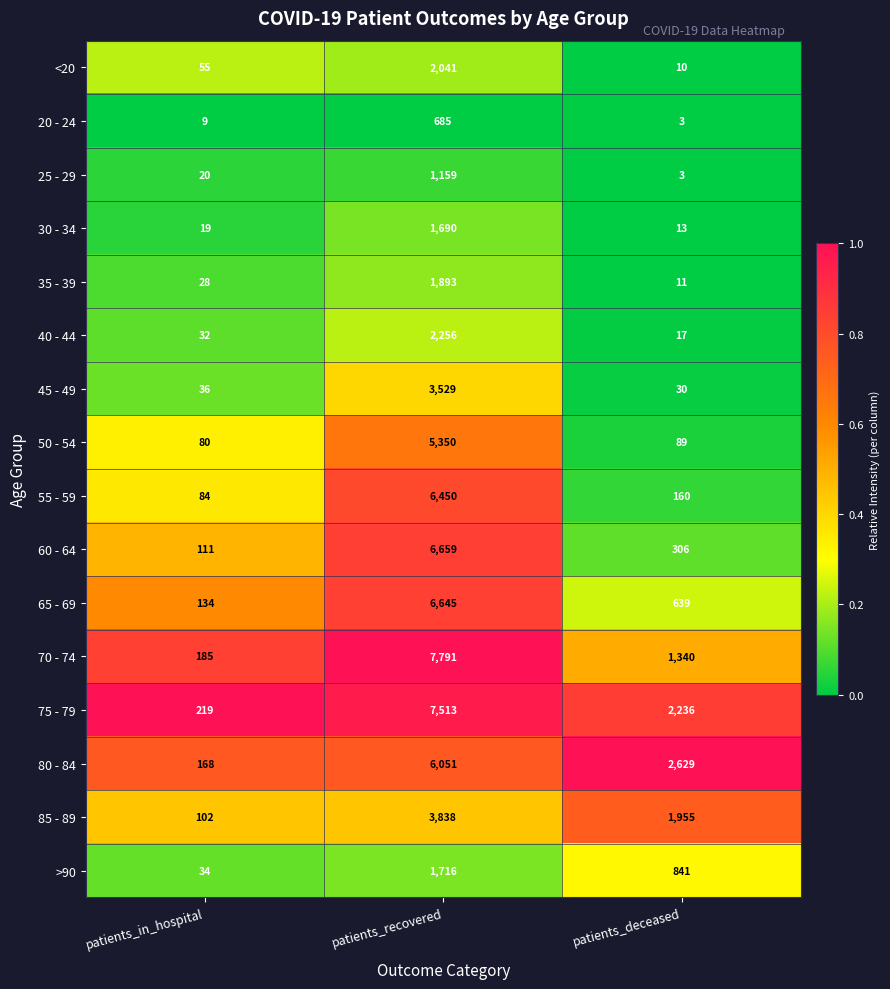

Which series changed the most between patients_recovered and patients_deceased?

70 - 74